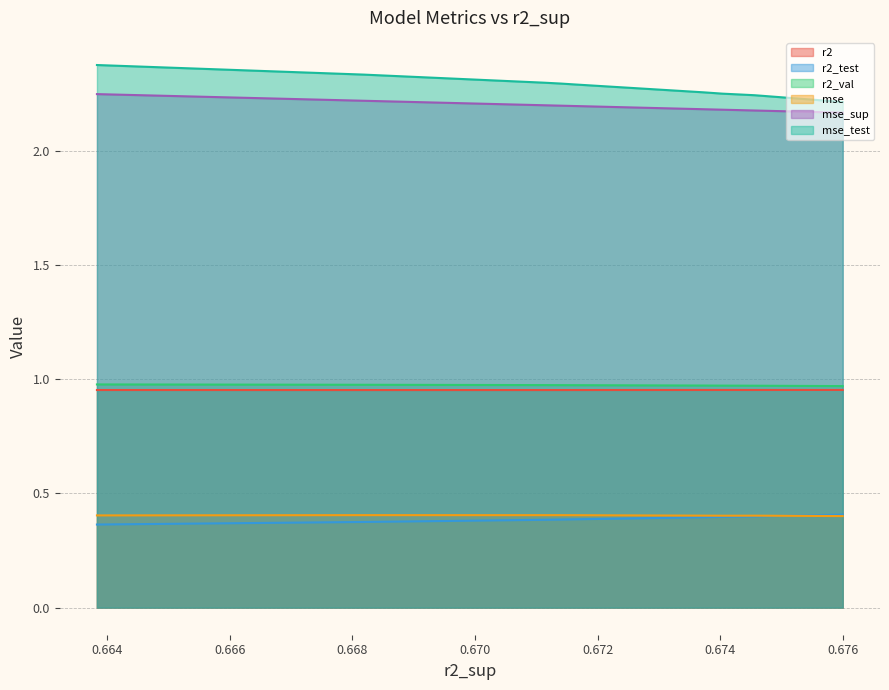

What is the difference between the highest and lowest values at model_6_7_7?

1.8